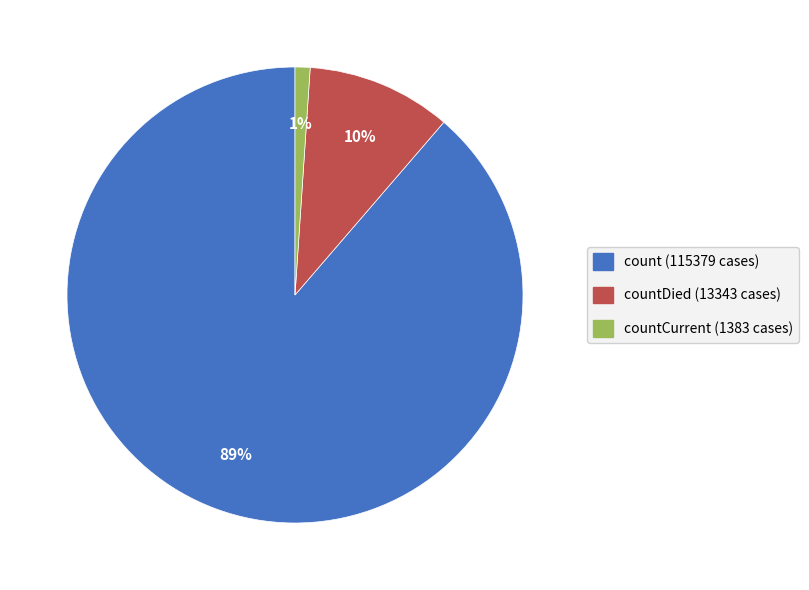

To the nearest percent, what is the difference between the largest and smallest slice percentages?

88%